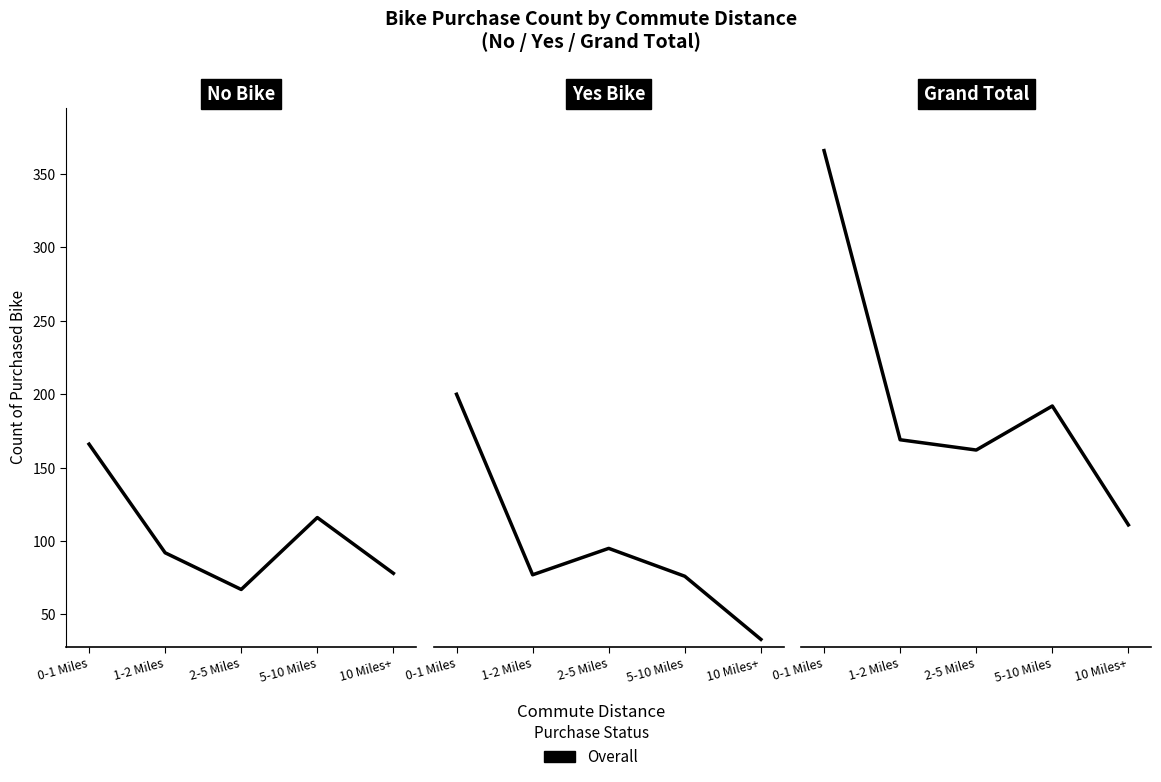

What is the total value across all series at 0-1 Miles?

732